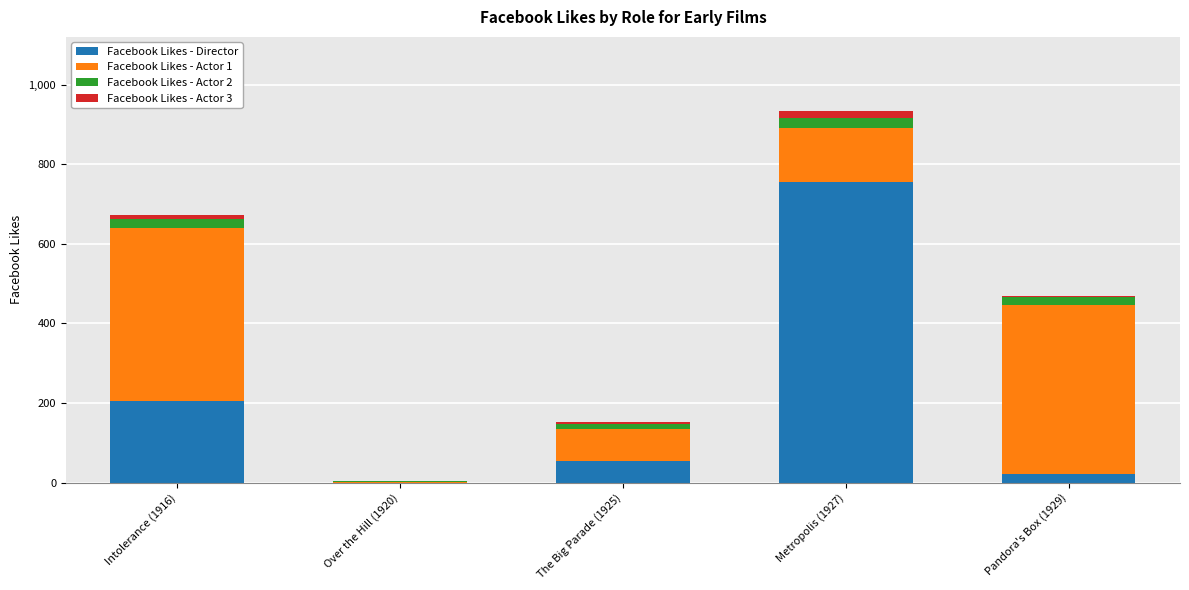

What is the maximum value for Facebook Likes - Director?

756